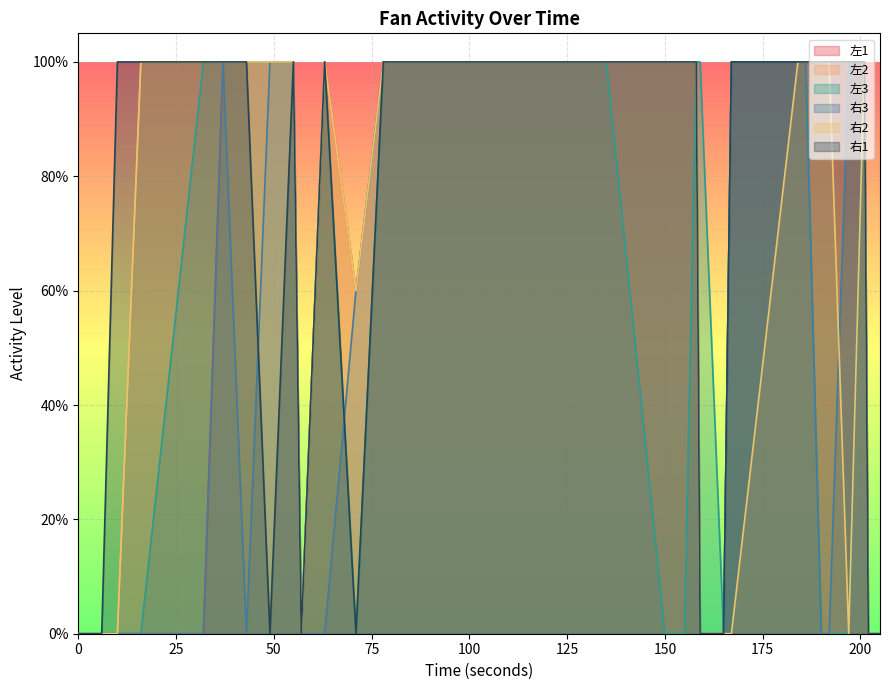

The 右1 series shows 1.0 at 109. True or false?

True